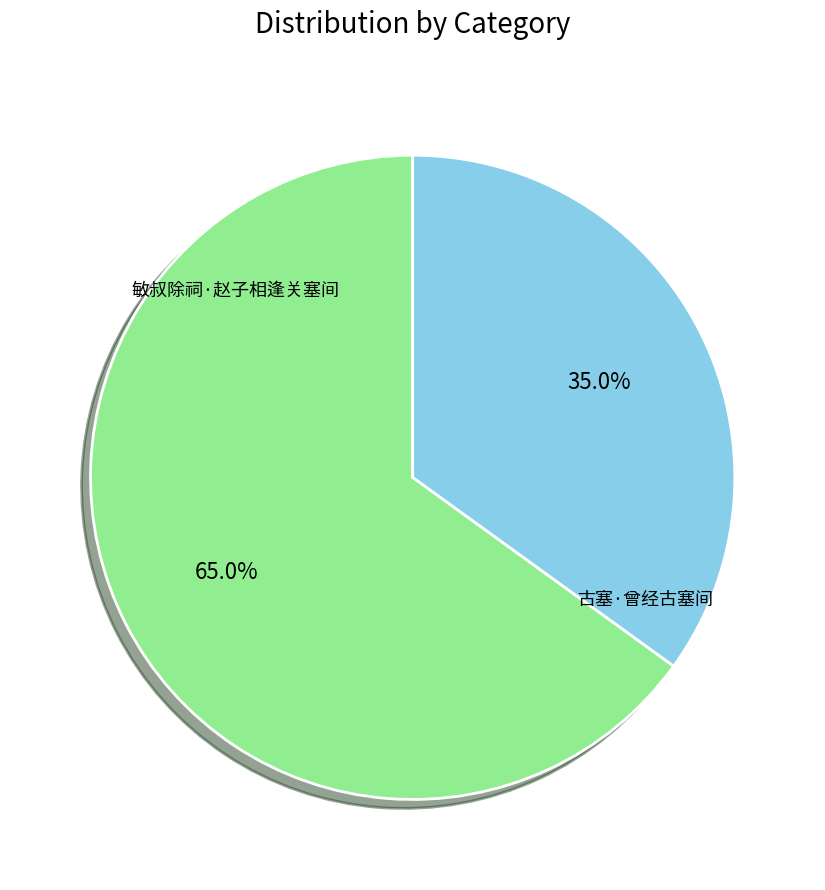

How many slices are in this pie chart?

2